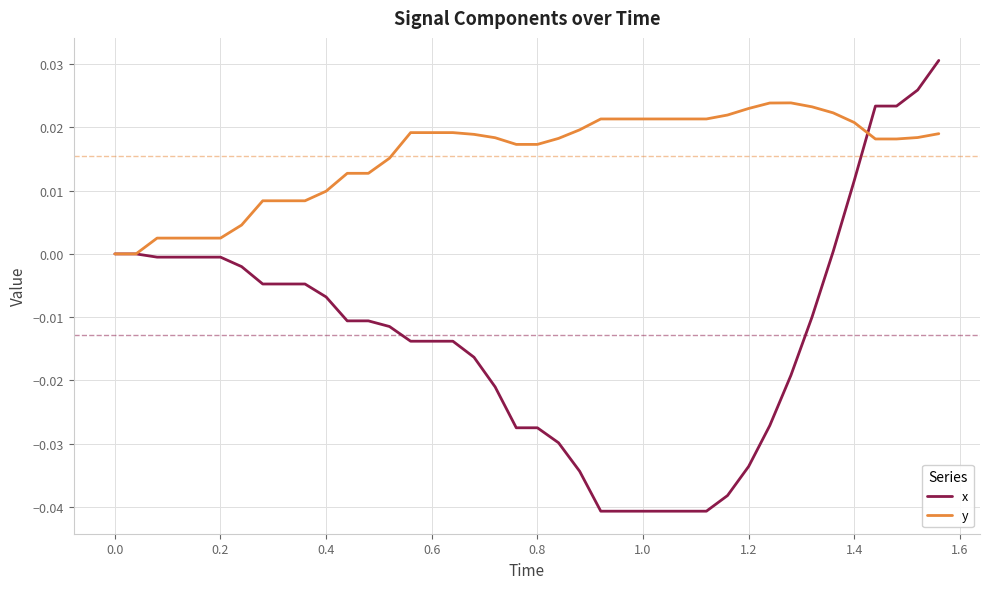

Is this an area chart (filled region under the line)?

No